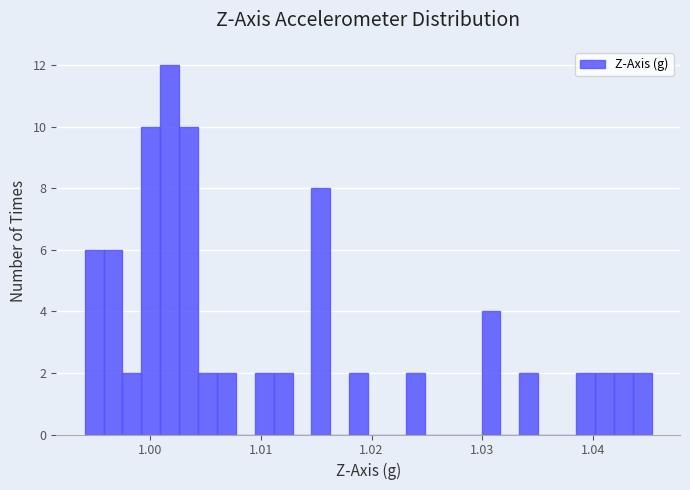

Around what value on the x-axis is the tallest bar? Give the approximate position of its centre, as read against the axis.

1.002